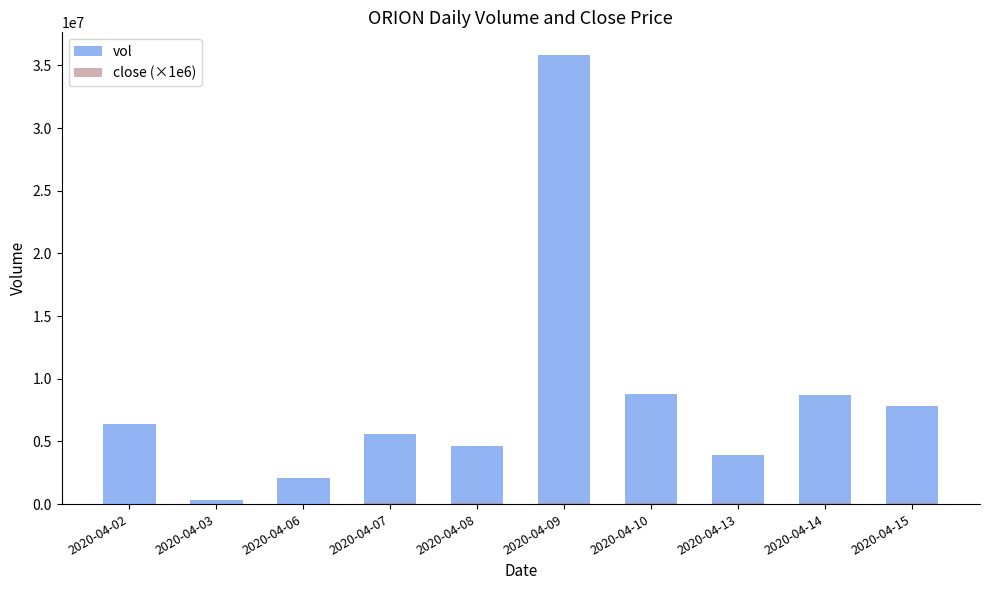

List the series in order of their peak value, lowest first.

close (×1e6), vol